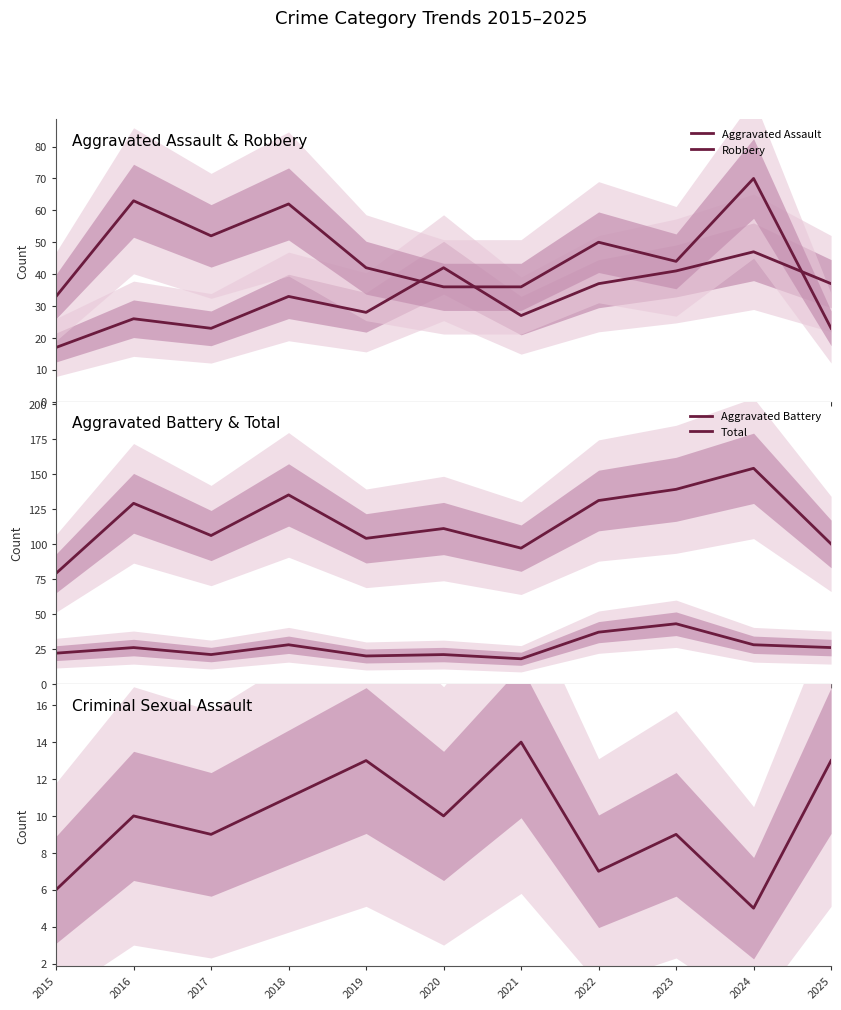

What is the sum of all Robbery values?

511